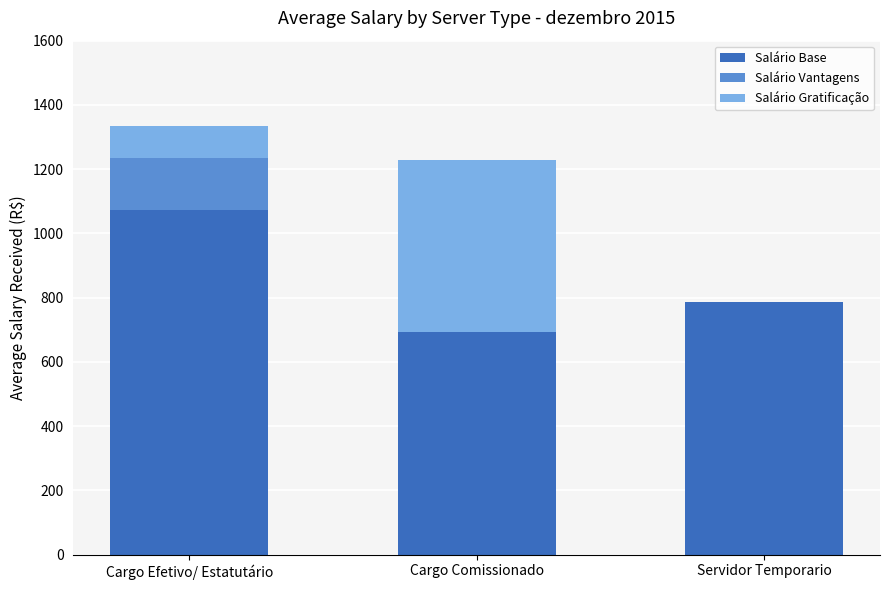

At which category is the sum across all series the highest?

Cargo Efetivo/ Estatutário